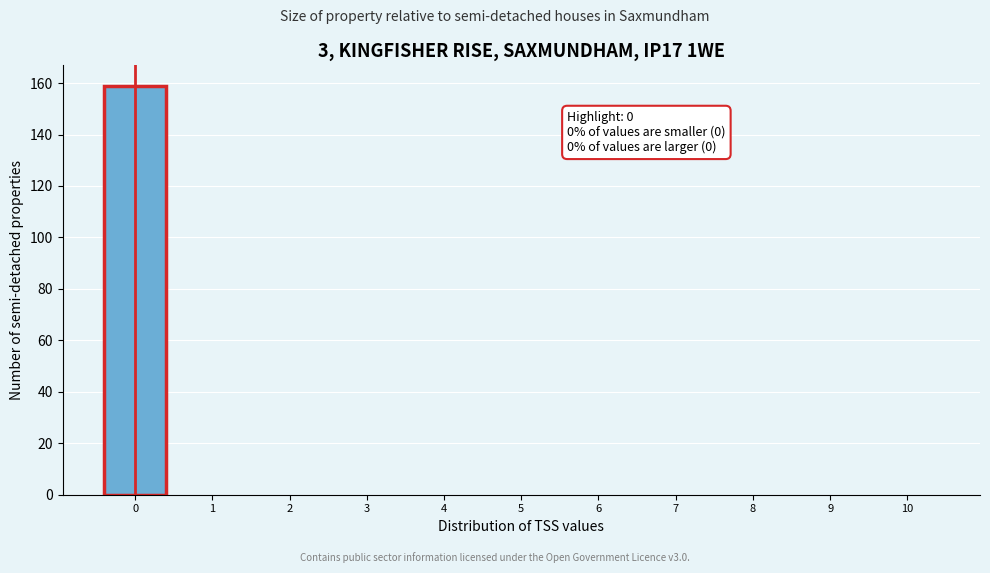

Reading right to left, extract all data points from this chart.

10=0	9=0	8=0	7=0	6=0	5=0	4=0	3=0	2=0	1=0	0=159